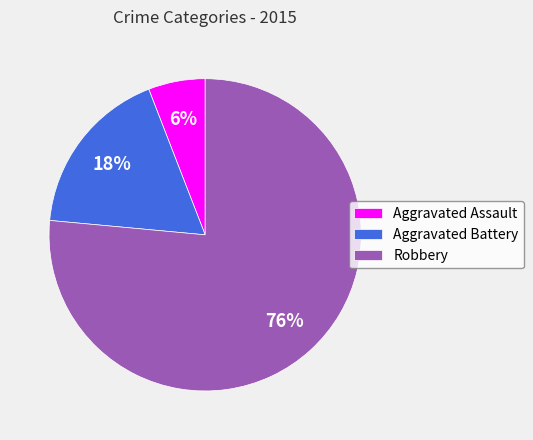

To the nearest percent, what portion does Robbery represent?

76%